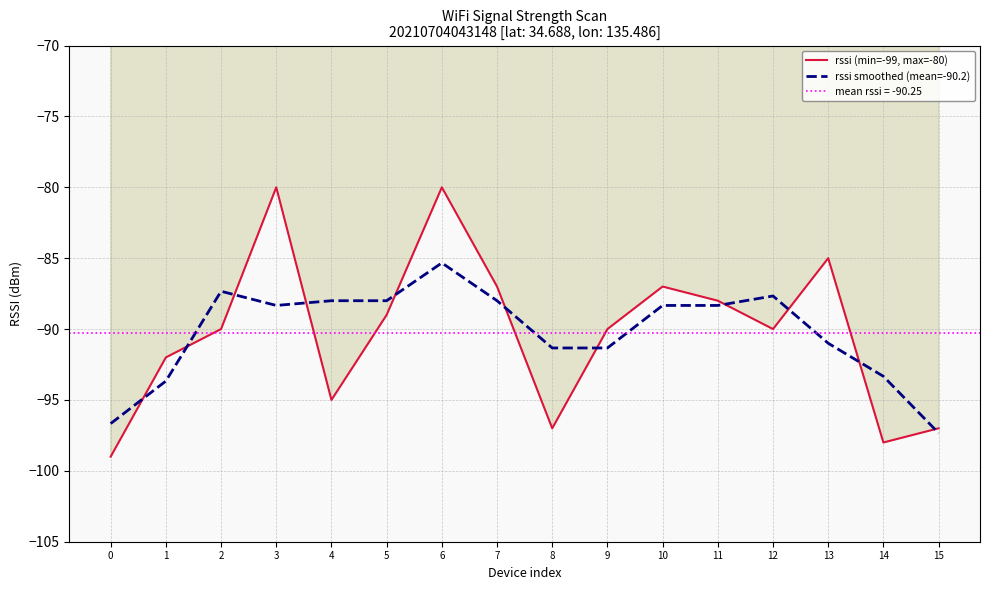

How many times do rssi smoothed (mean=-90.2) and rssi (min=-99, max=-80) cross each other?

11